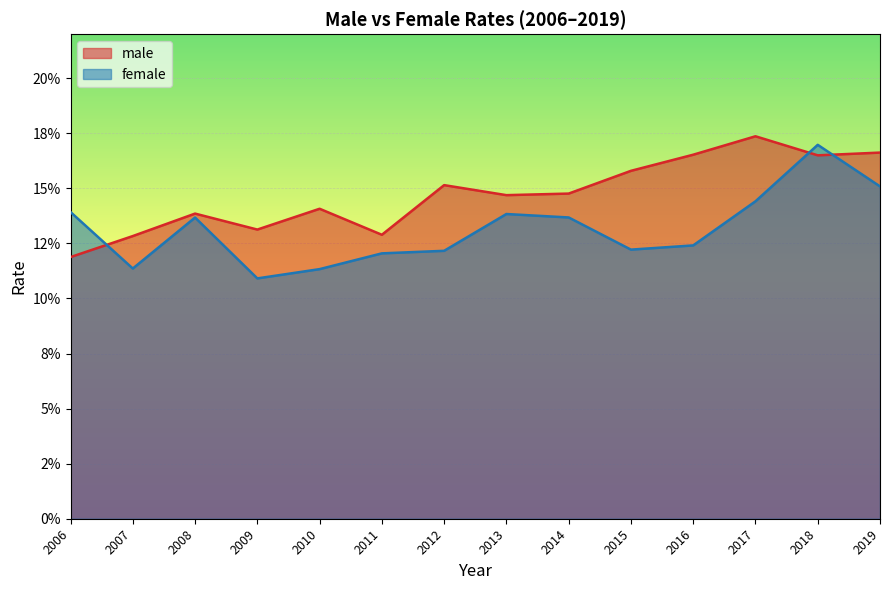

At which label is male closest to 0?

2006